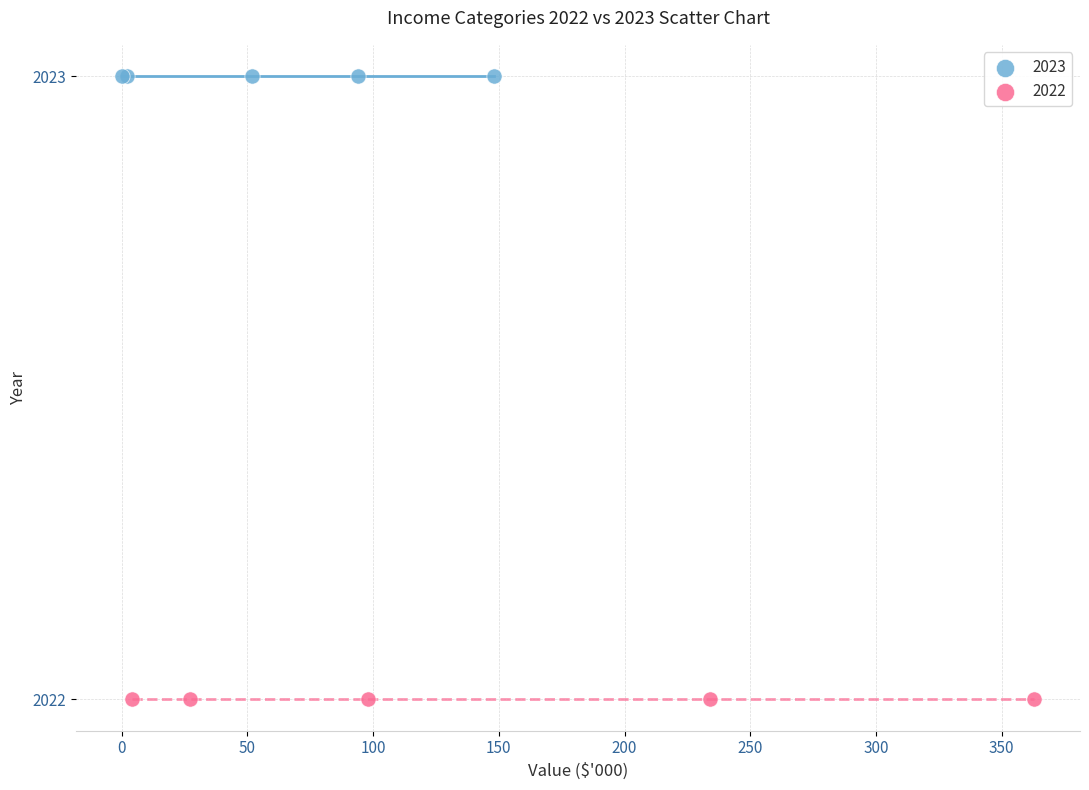

Which series contains the lowest Y value?

2022